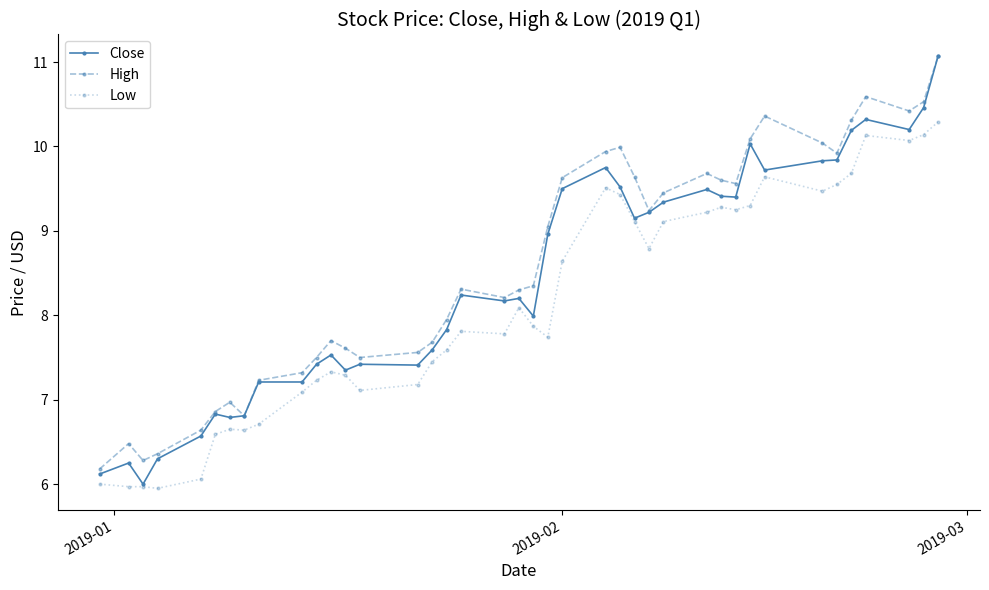

Which series has the largest total across all categories?

High